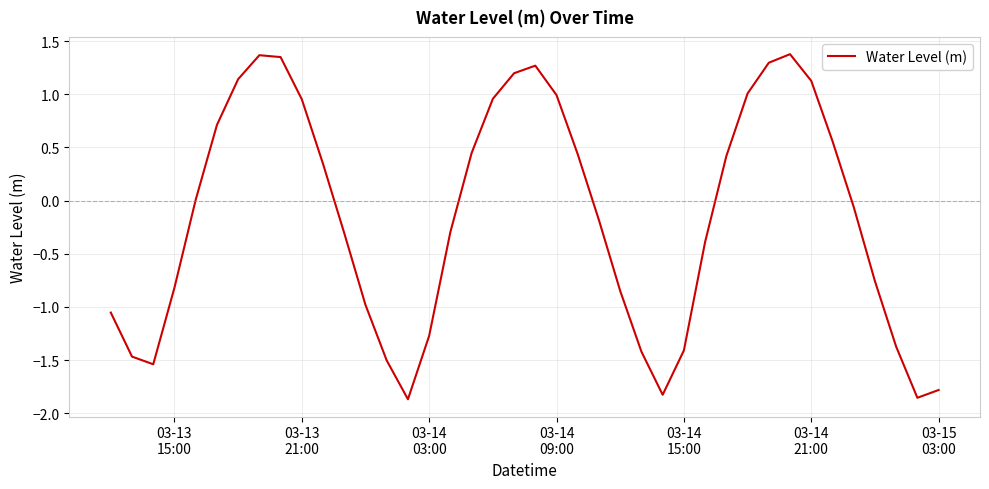

Count the number of data series in this chart.

1